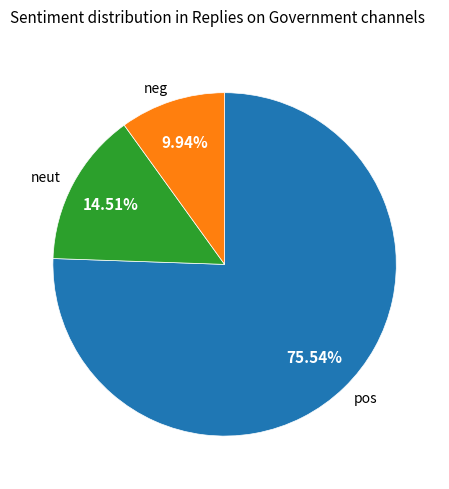

Approximately how many times larger is the value at pos compared to neg?

7.6